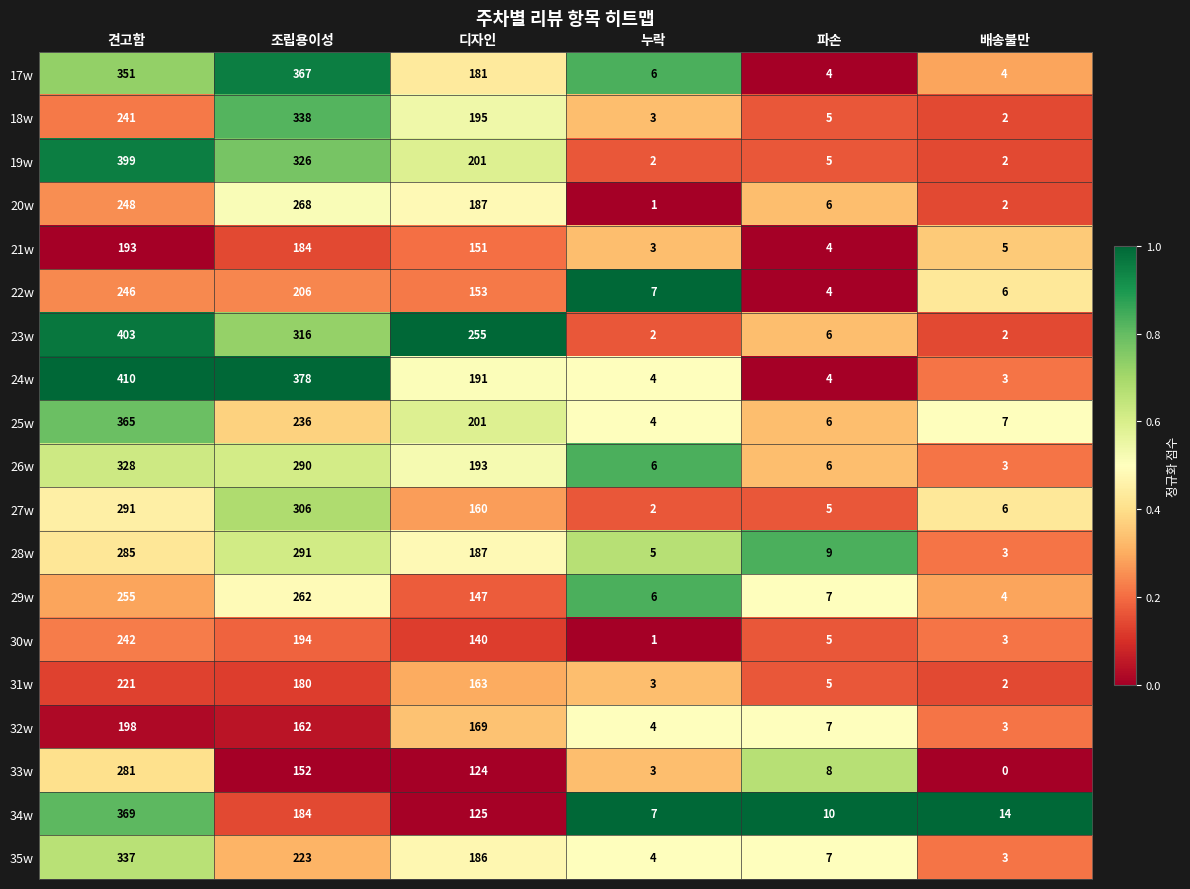

What is the difference between the maximum and minimum values in the 29w series?

258